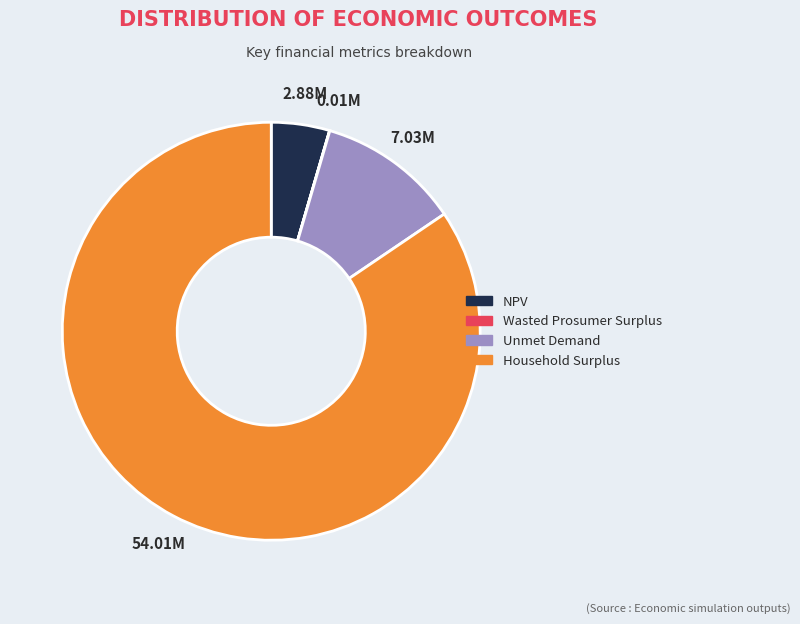

Approximately how many times larger is the value at Unmet Demand compared to NPV?

2.4